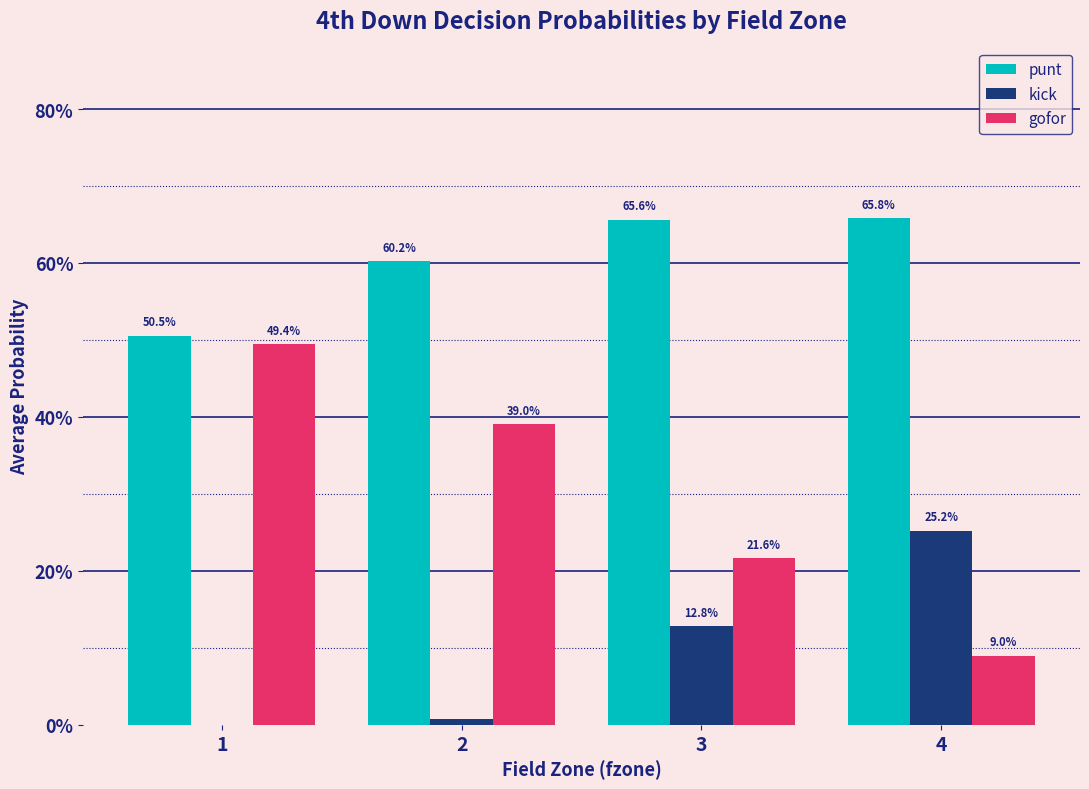

What are all the series names shown in the legend?

punt, kick, gofor